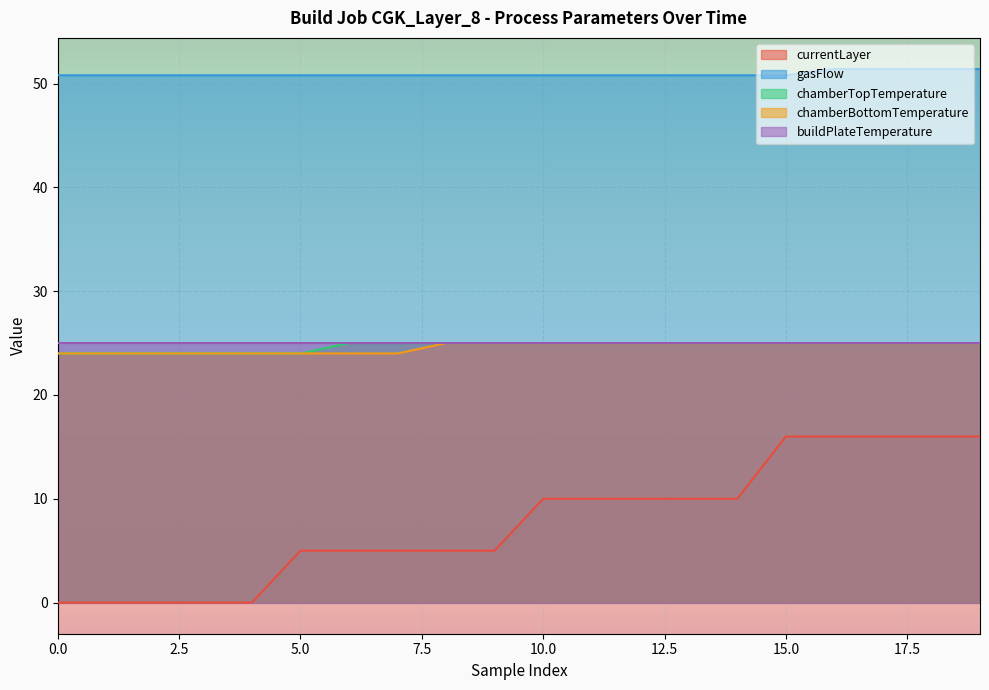

How many gasFlow values are between 50 and 51?

16